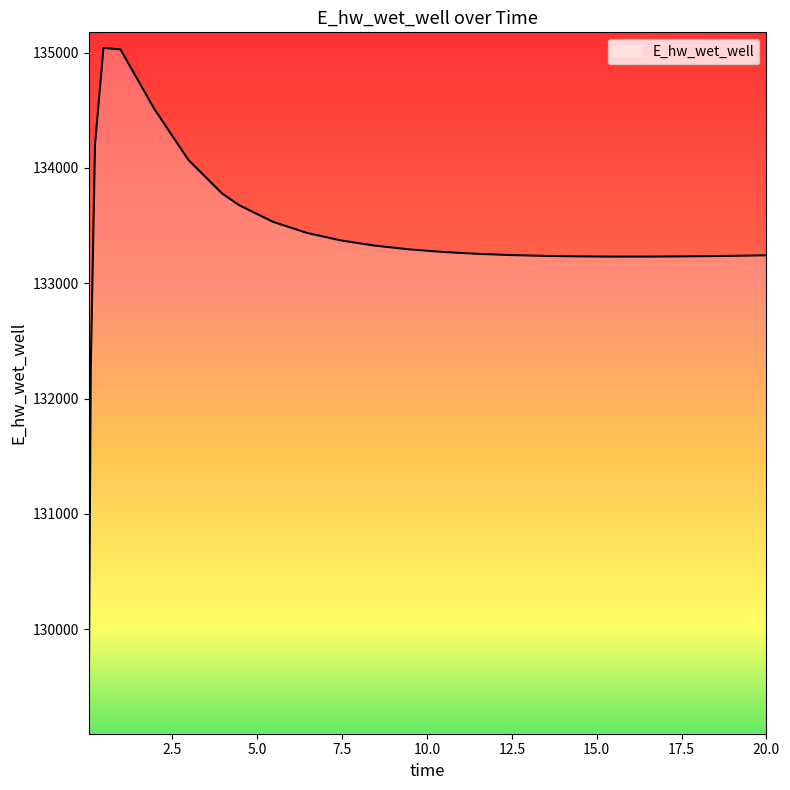

What is the minimum value shown in the chart?

129223.9